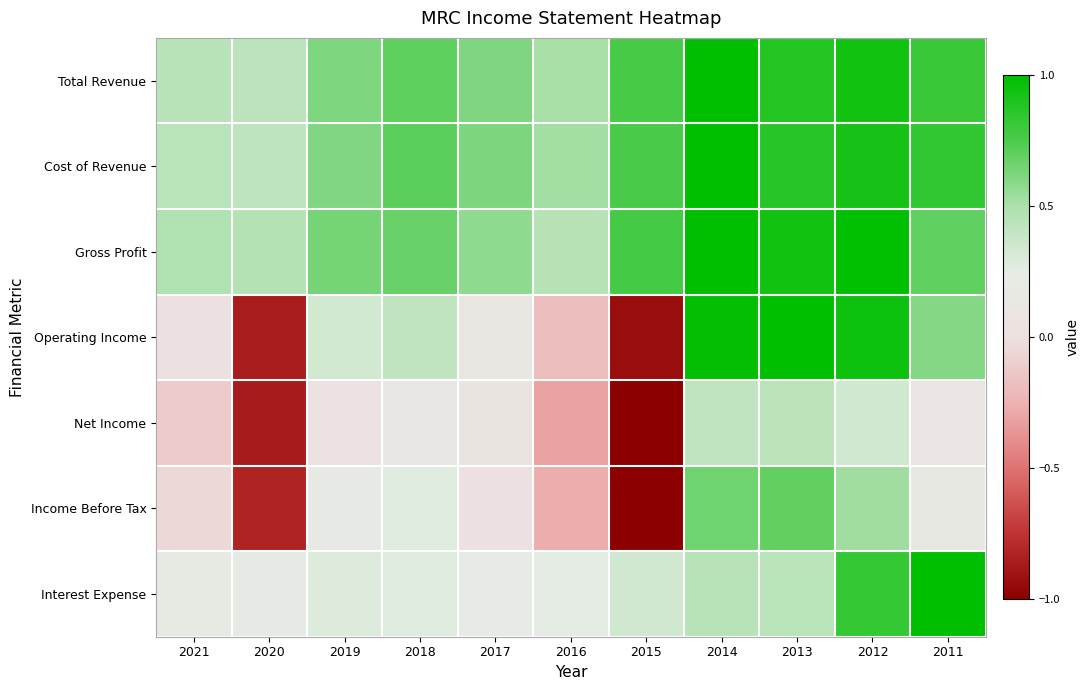

What is the spread (max minus min) of values at 2012?

0.7